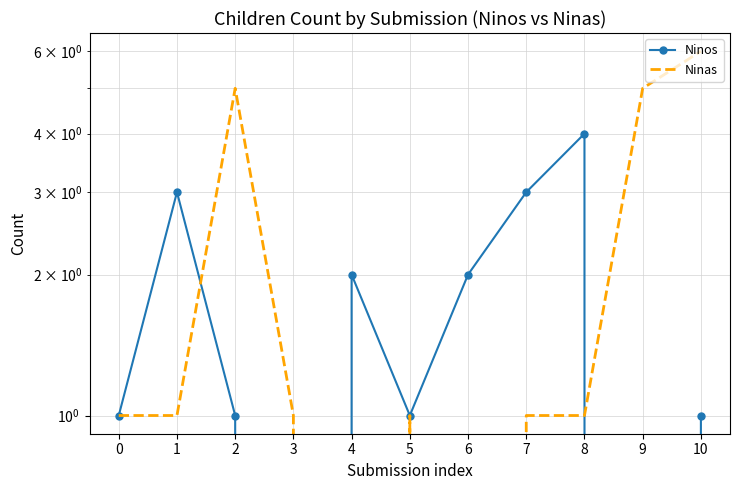

Which category has the highest value across all series?

10